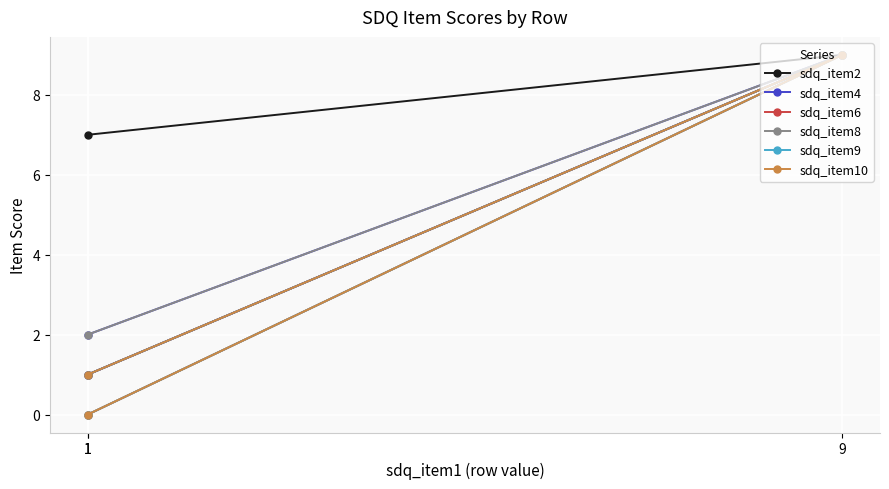

Read the sdq_item8 value at 9.

9